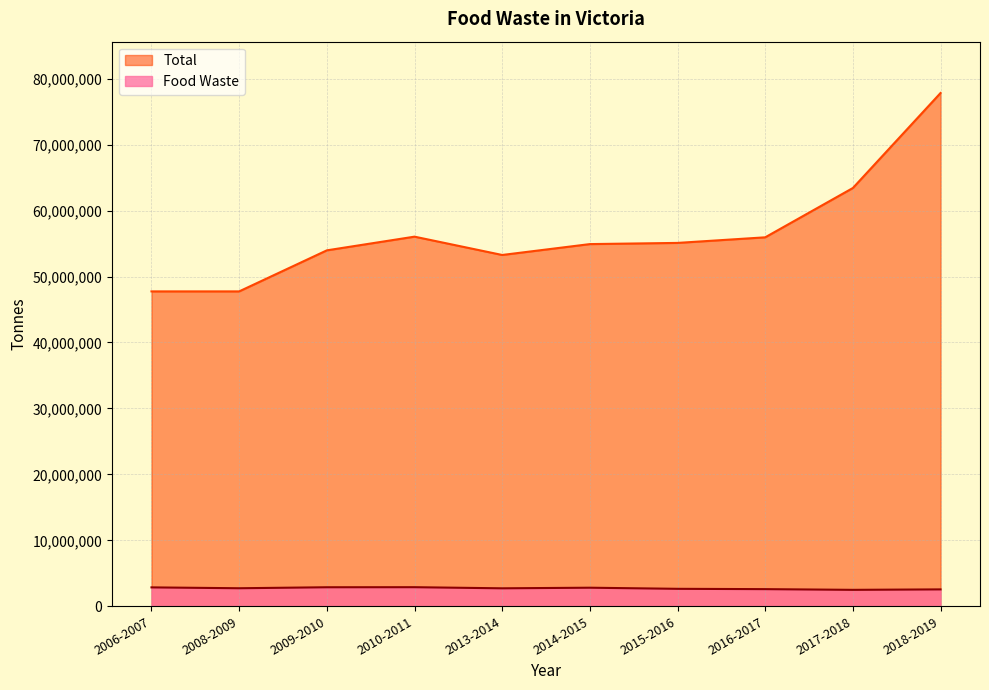

The Food Waste series shows 2491270 at 2017-2018. True or false?

True